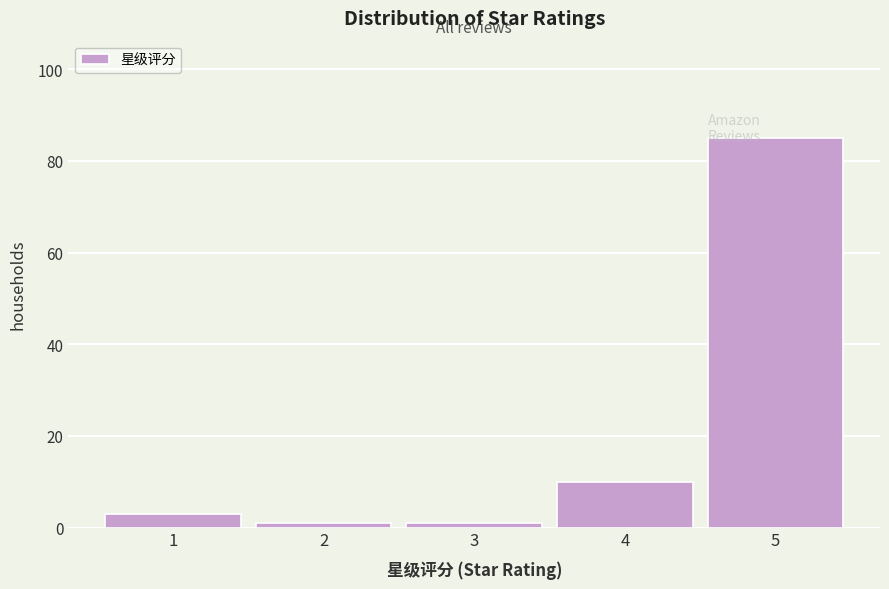

Reading left to right, transcribe all the data shown in this chart.

1=3	2=1	3=1	4=10	5=85